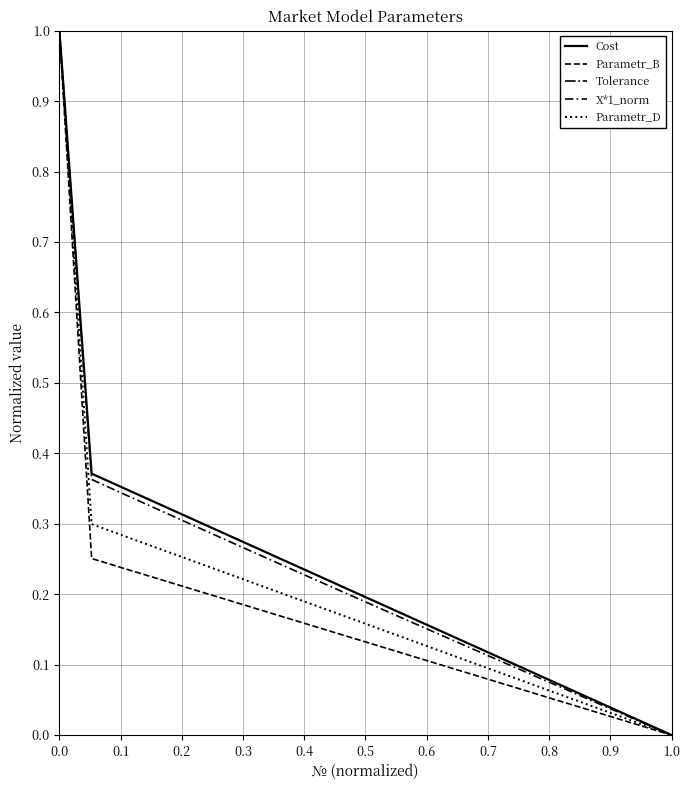

How many lines are shown in the chart?

5